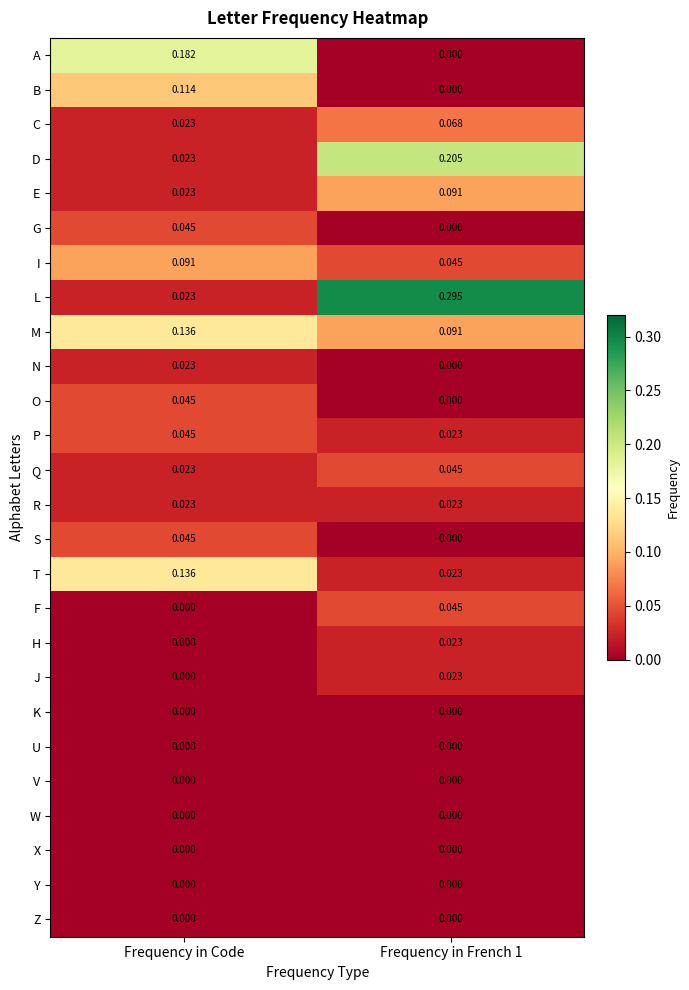

Count the number of categories in the chart.

2